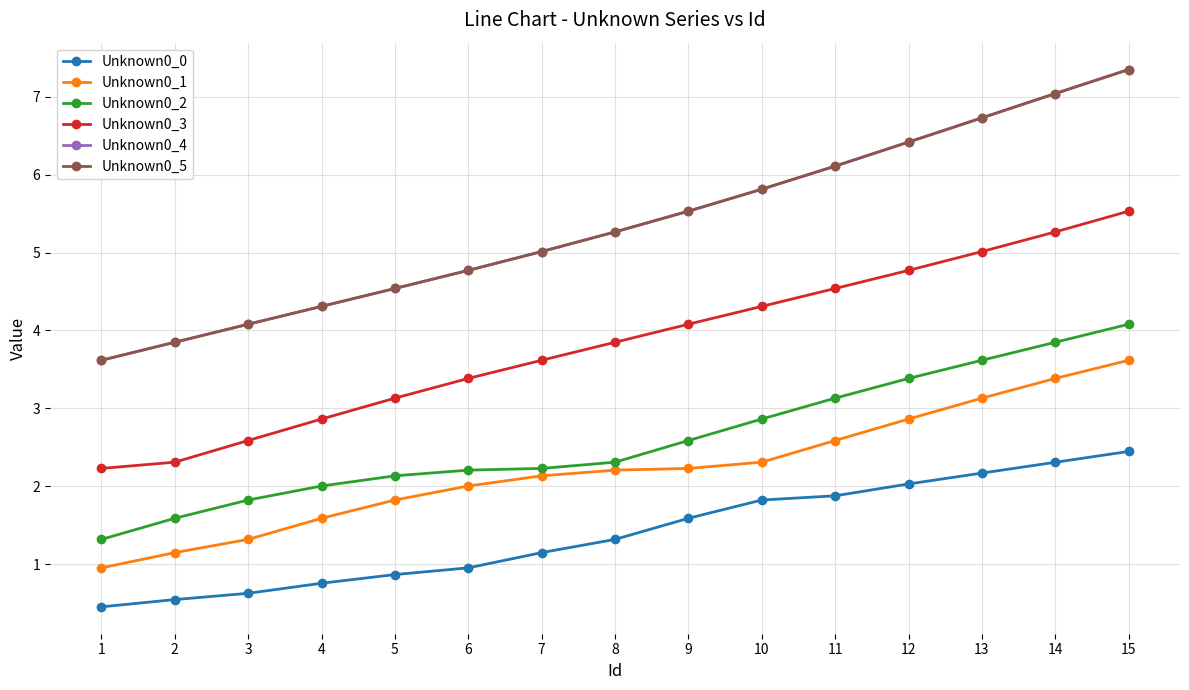

How many values in the Unknown0_5 series are below 5?

6